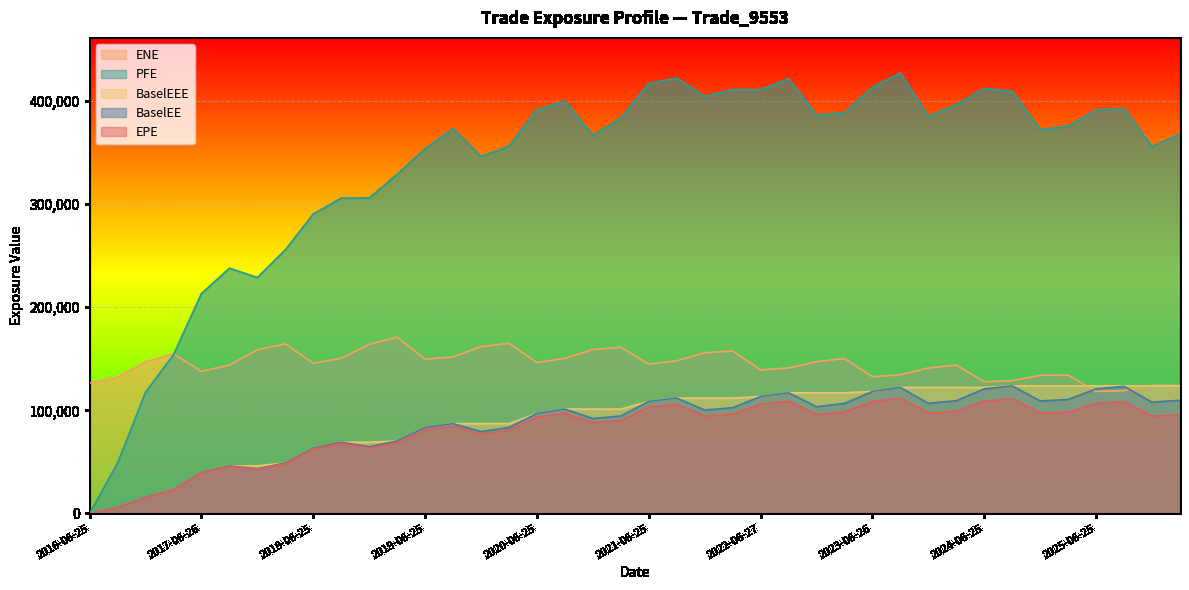

True or false: PFE and BaselEE intersect in this chart.

False